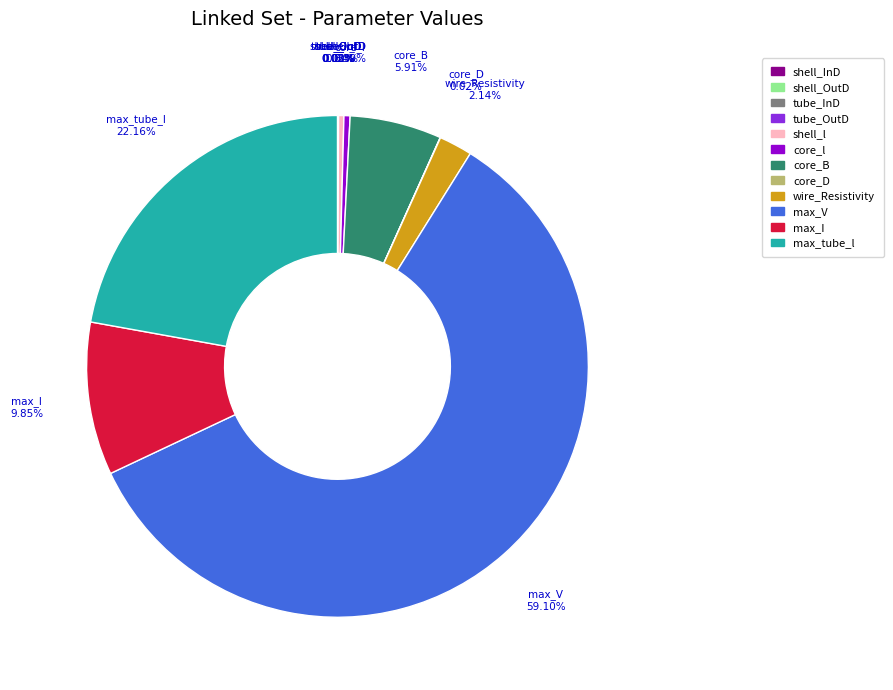

Which slice is the largest?

max_V